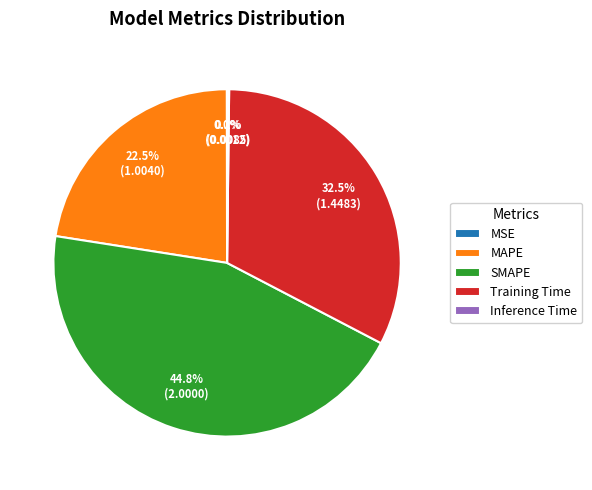

To the nearest percent, what is the average slice percentage?

20%